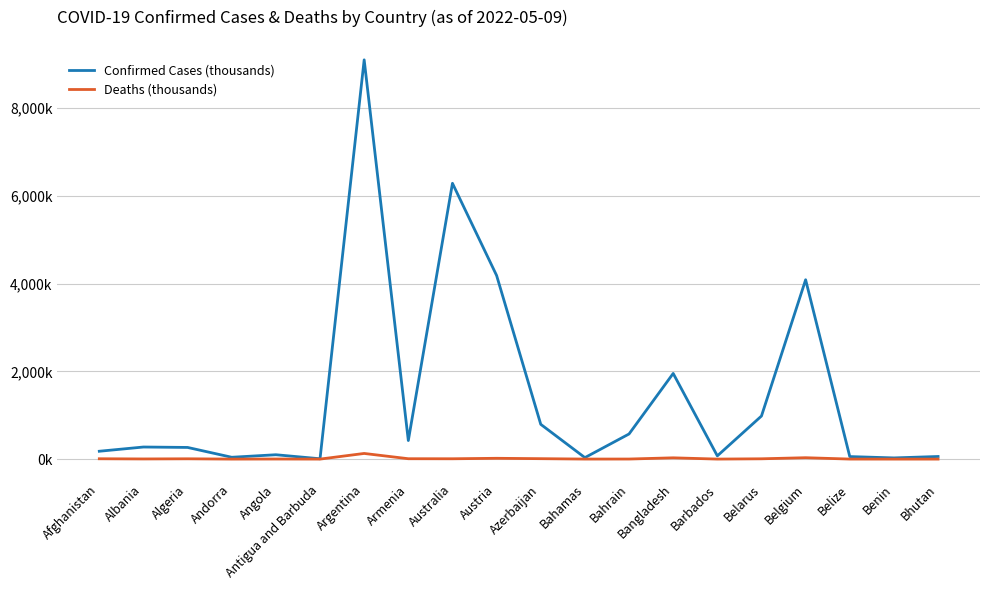

What are all the series names shown in the legend?

Confirmed Cases (thousands), Deaths (thousands)